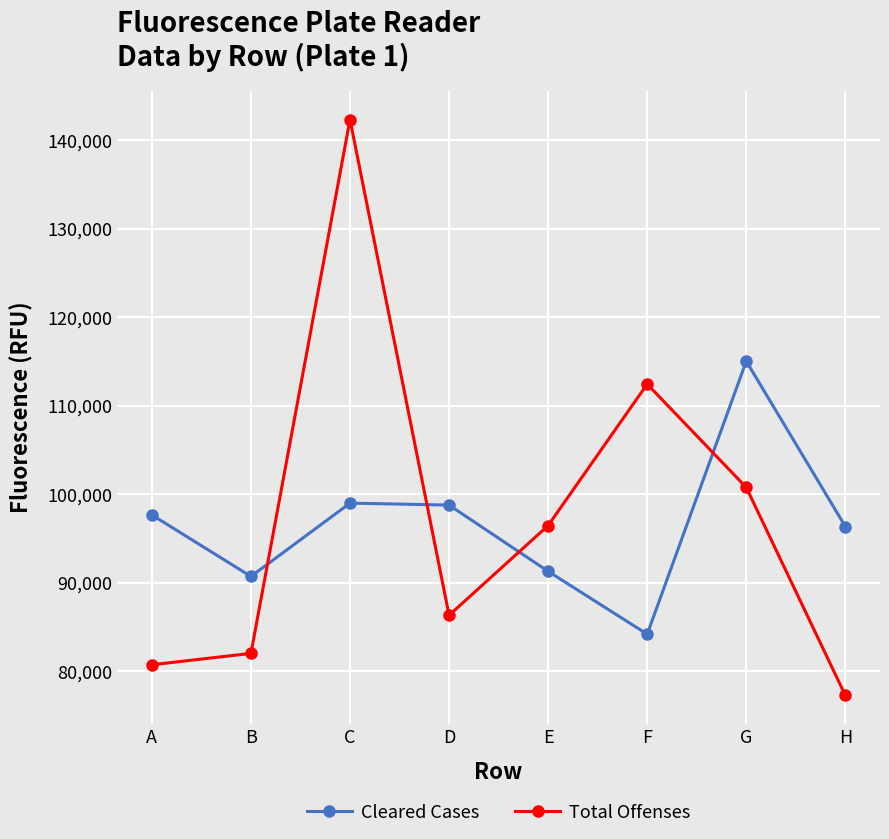

Rank the series by their maximum value, from lowest to highest.

Cleared Cases, Total Offenses